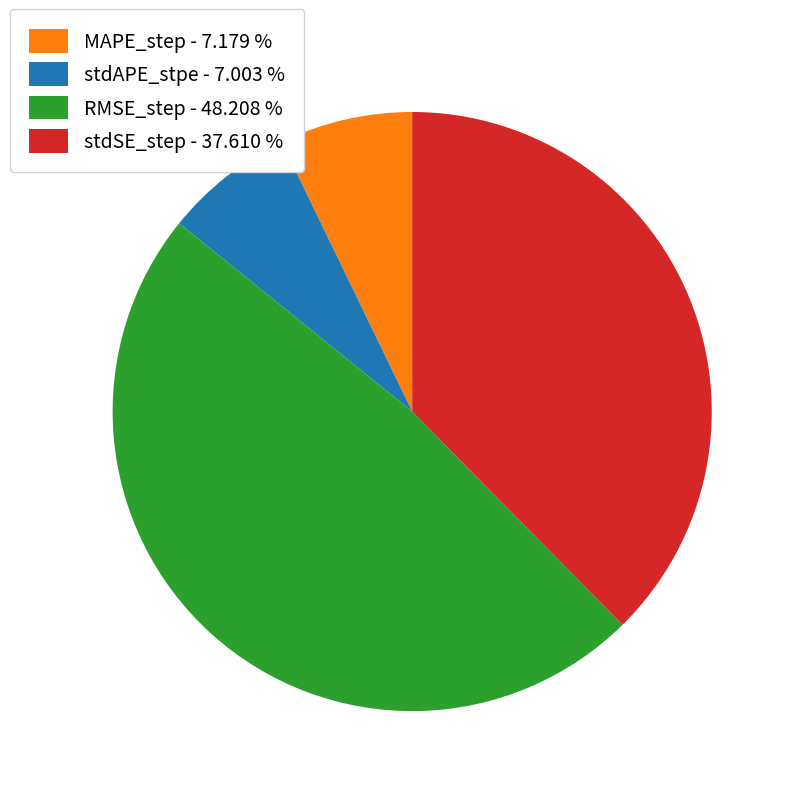

Between stdAPE_stpe - 7.003 % and stdSE_step - 37.610 %, which is larger?

stdSE_step - 37.610 %